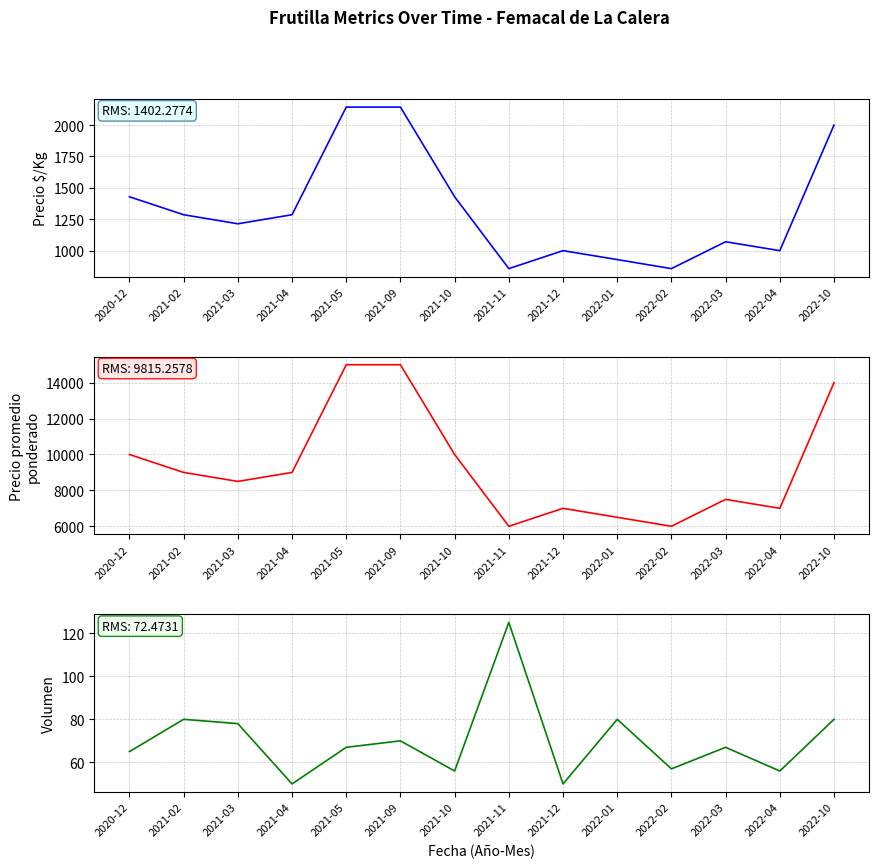

How many lines are shown in the chart?

3